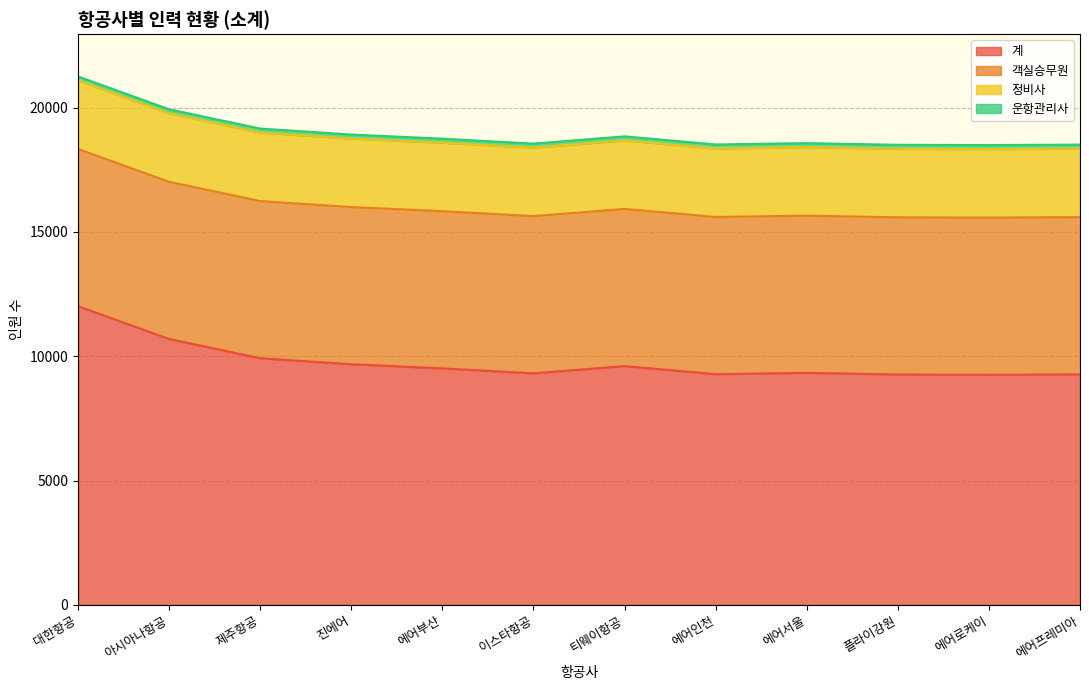

What is the label of the 6th point from the right?

티웨이항공